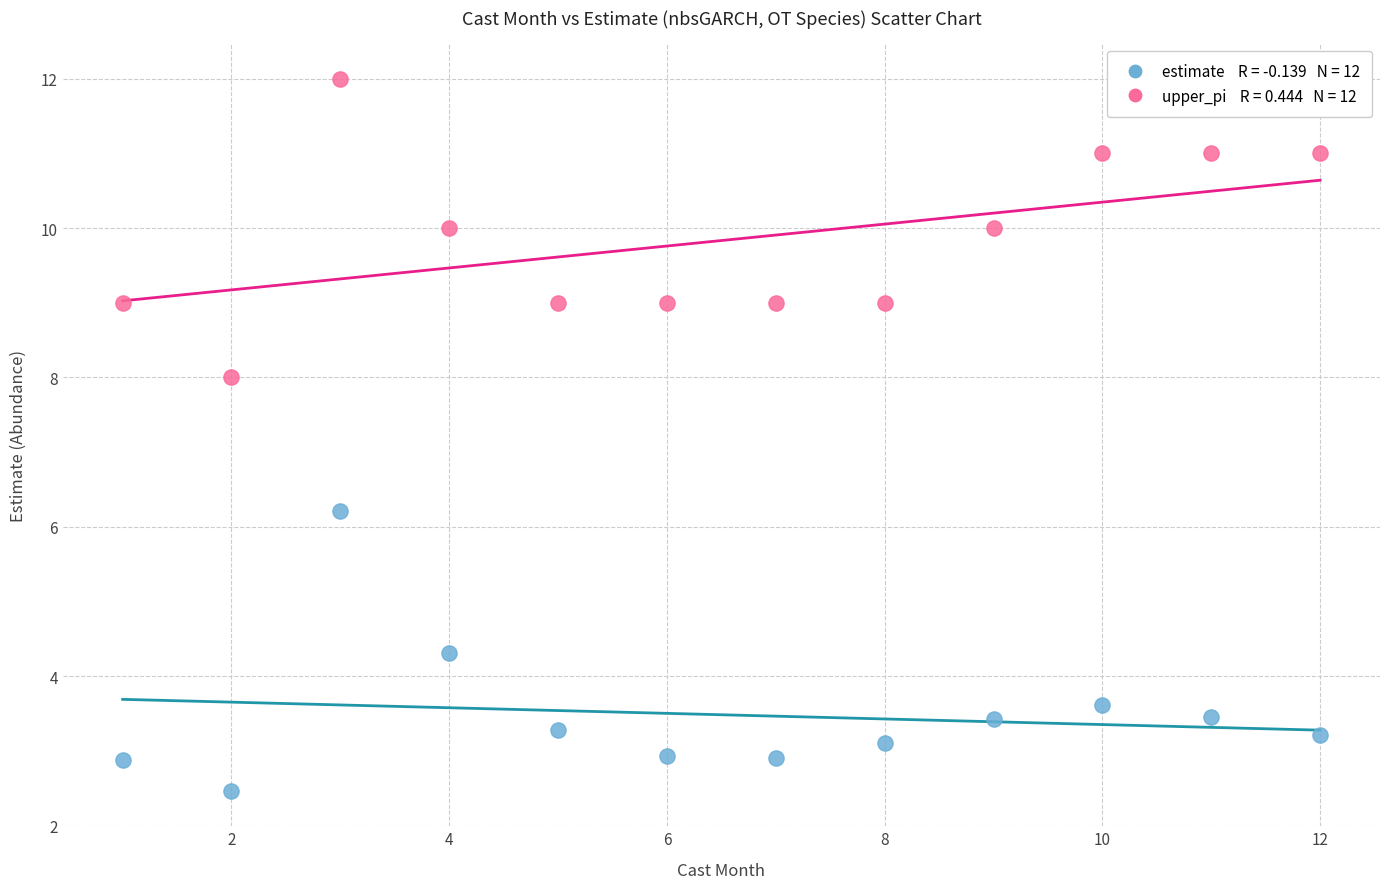

Across all series, what Y value is closest to 7?

6.2